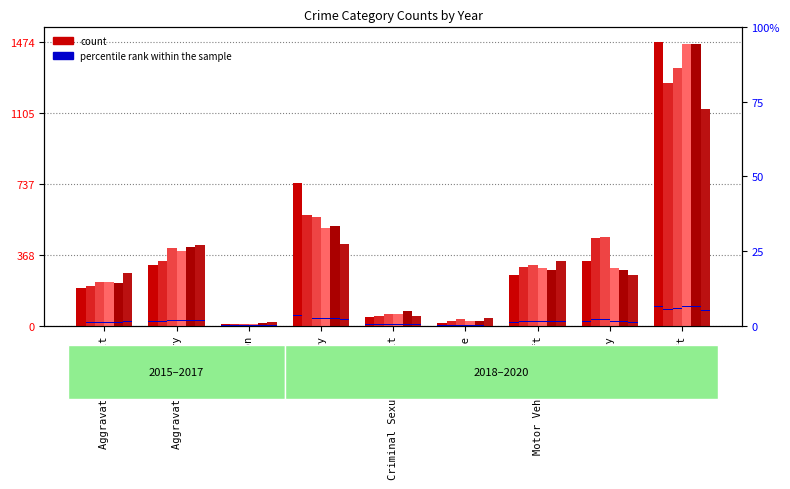

Where does the 2018 series first go above 298?

Aggravated Battery